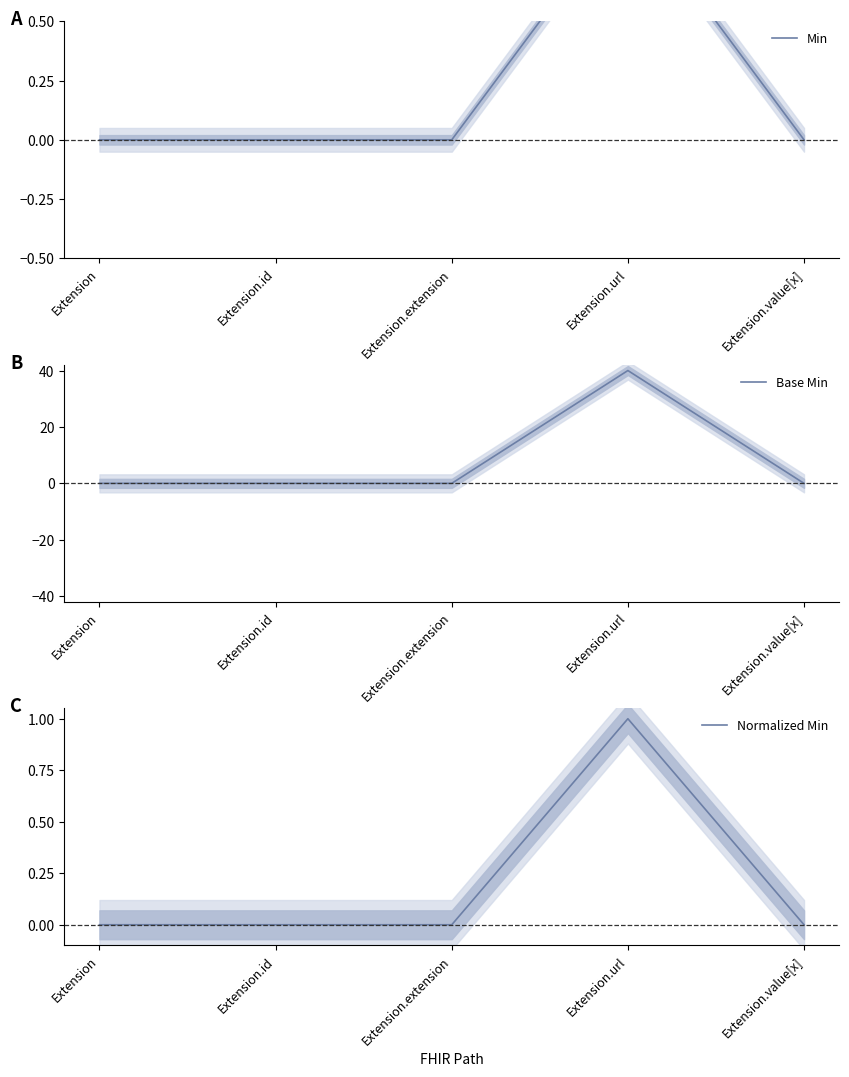

Reading left to right, list all the values displayed in this chart.

Min: 0	0	0	1	0
Base Min: 0	0	0	40	0
Normalized Min: 0	0	0	1	0